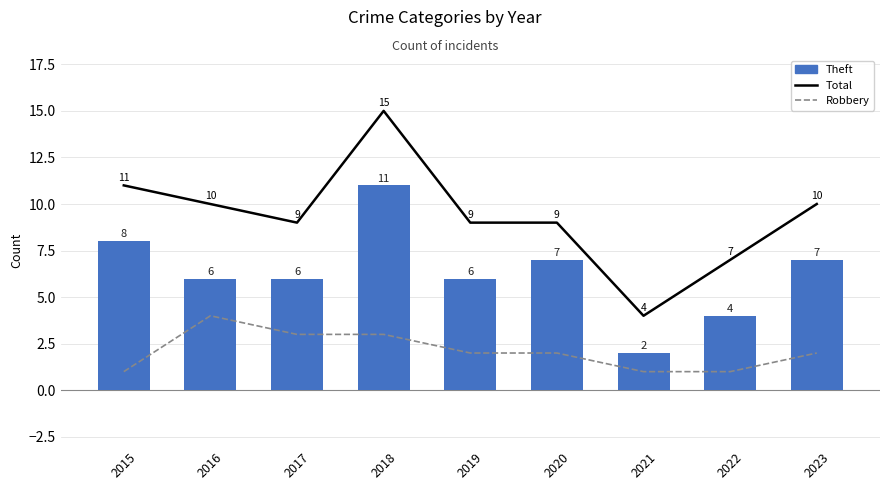

Which series has the largest total across all categories?

Total